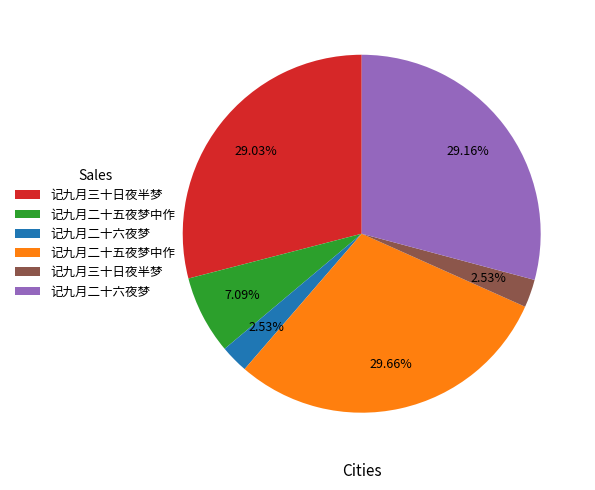

Is there a majority slice in this chart?

No